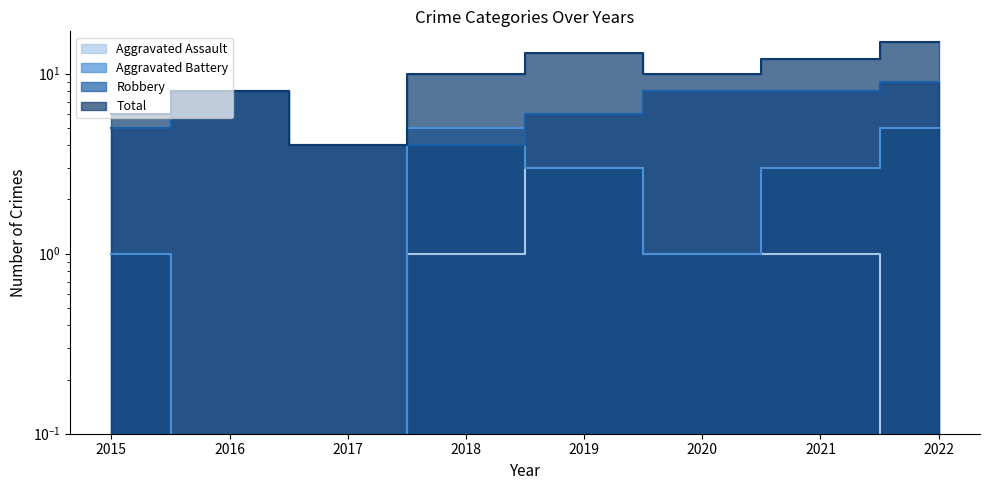

Which series changed the most between 2017 and 2019?

Total